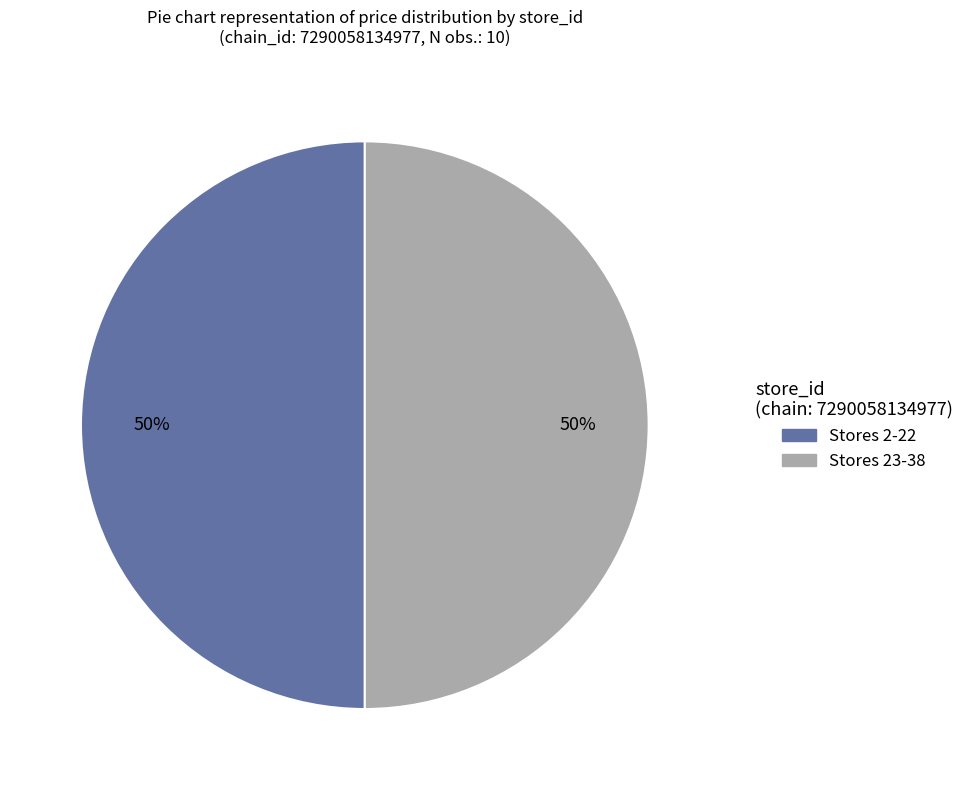

To the nearest percent, what is the average slice percentage?

50%